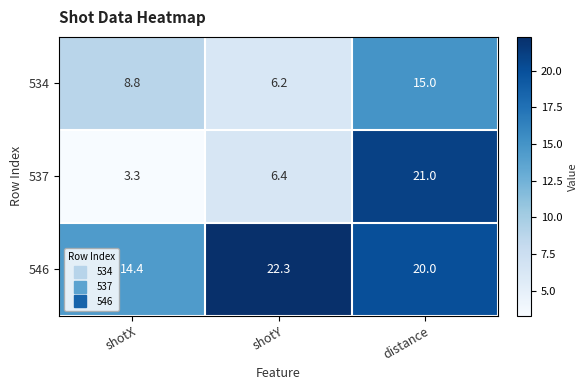

What is the sum of all 537 values?

30.7